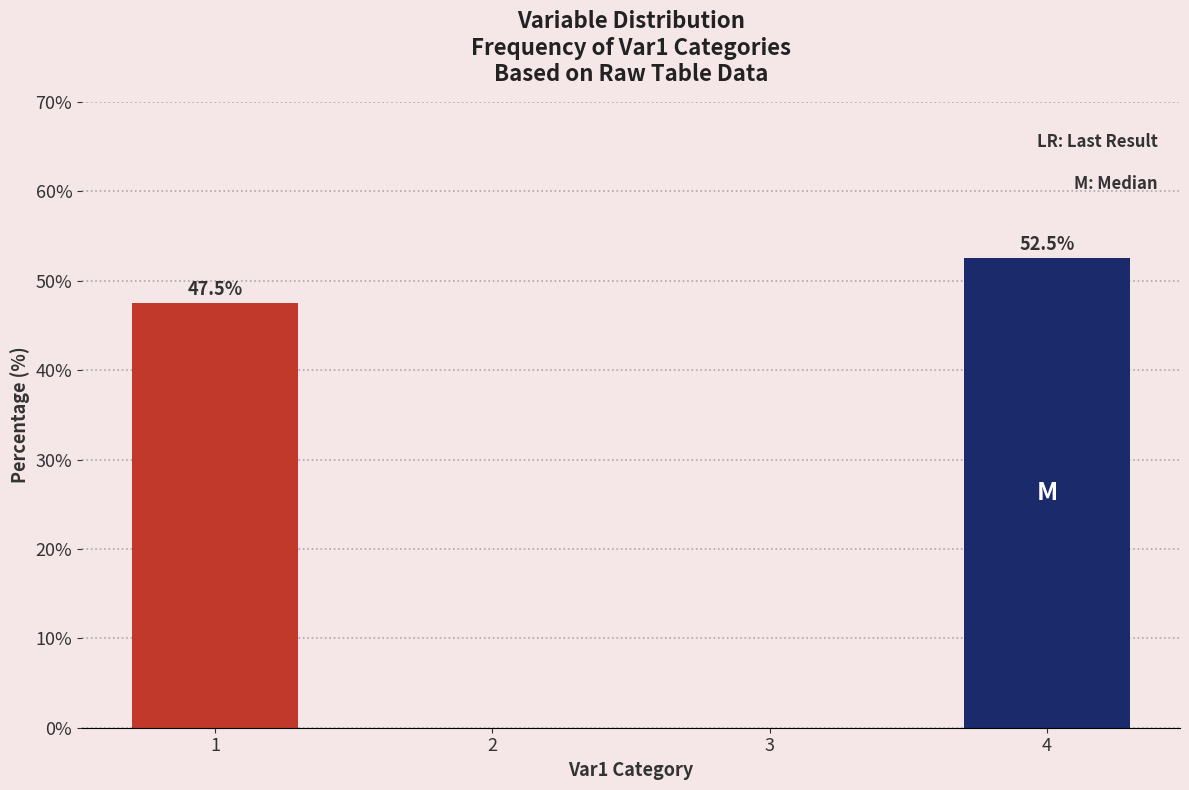

Which has a higher value, 1 or 3?

1